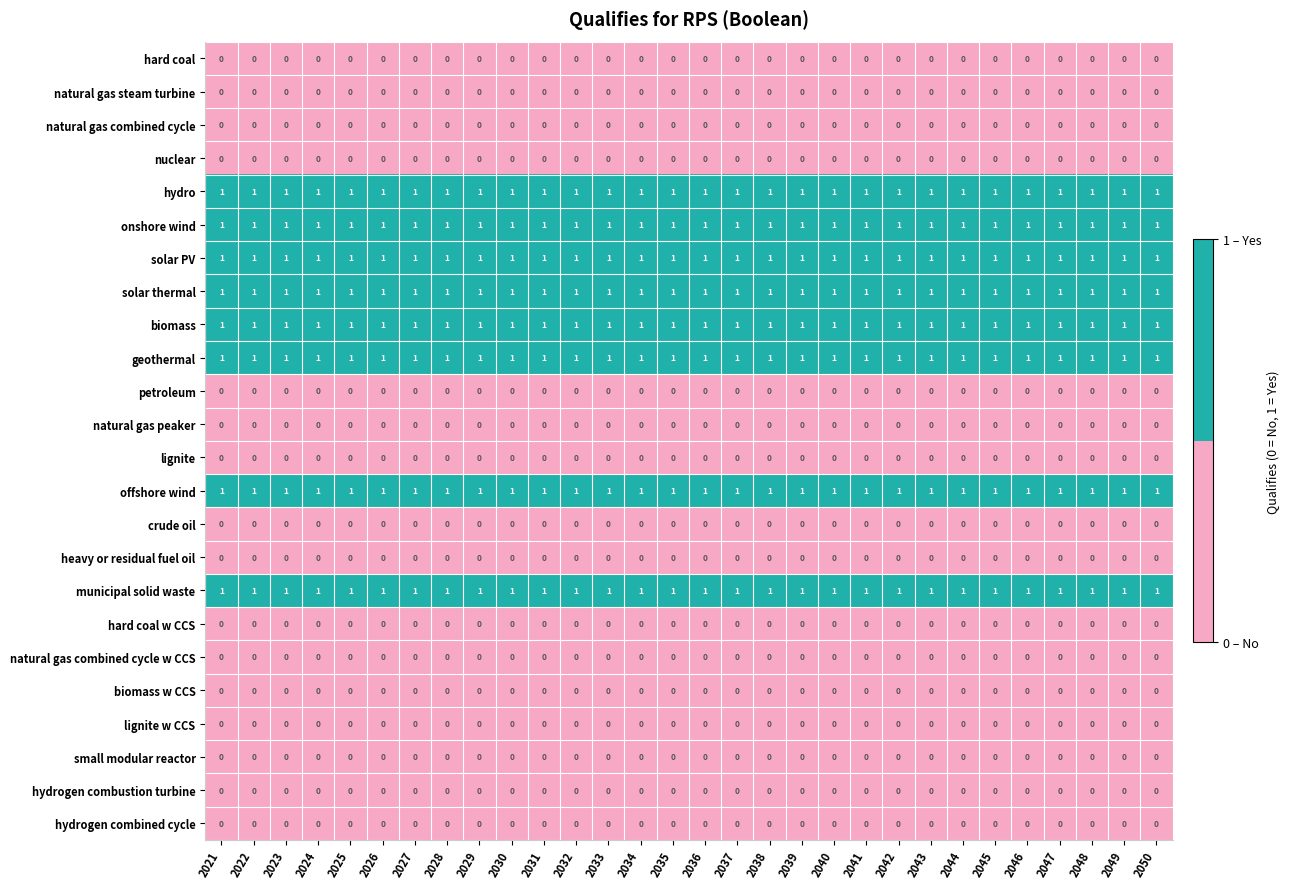

The hard coal w CCS series shows 0 at 2042. True or false?

True